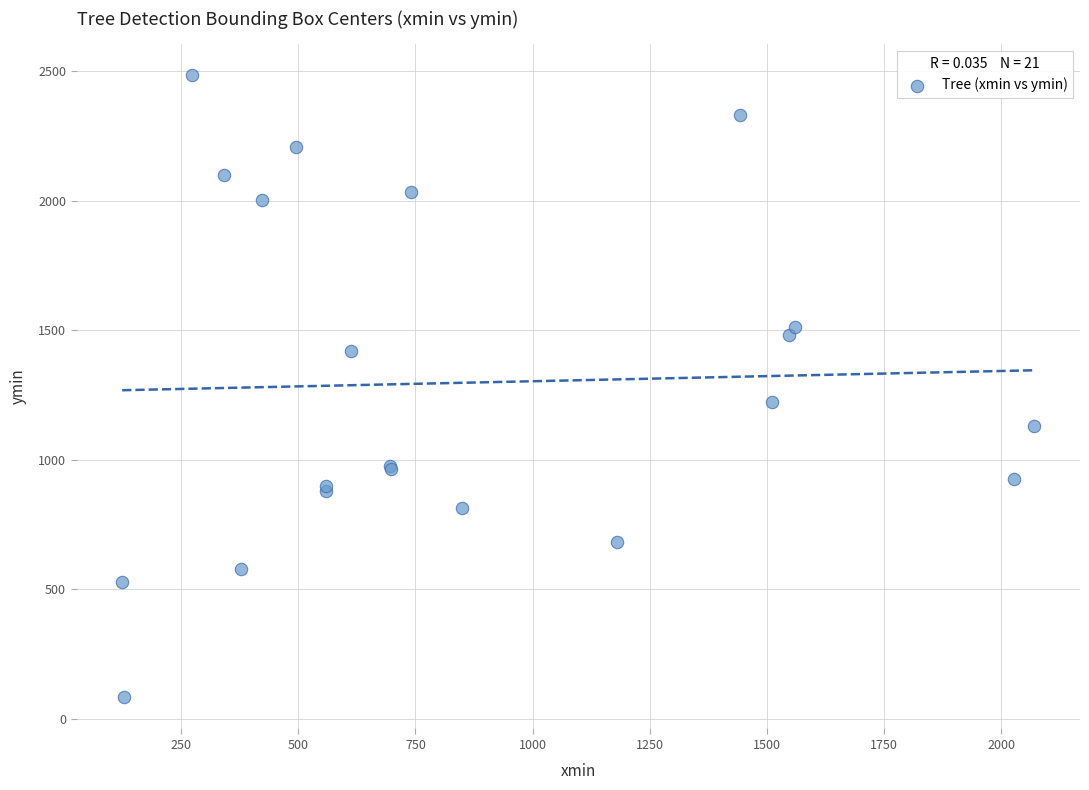

What Y value in the scatter plot is closest to 1283?

1223